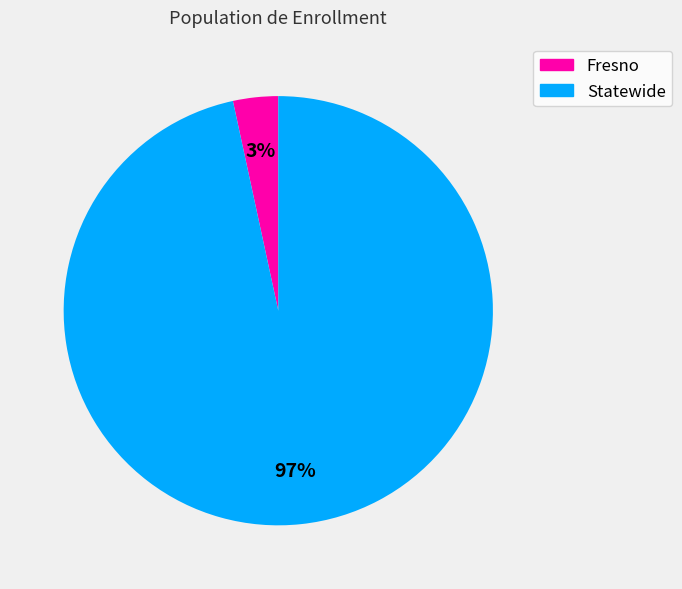

How many slices are in this pie chart?

2